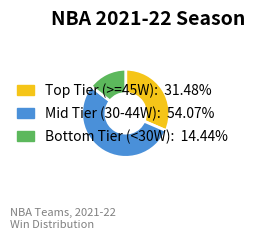

Is there a majority slice in this chart?

Yes